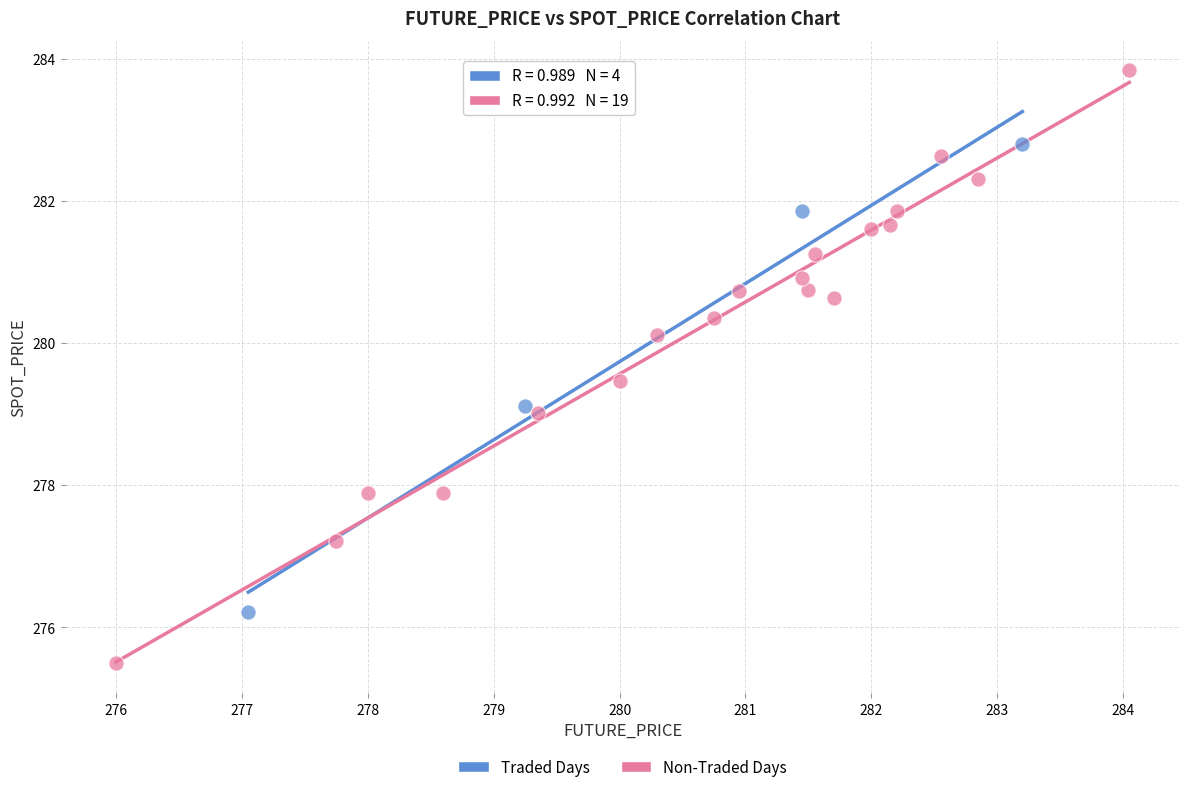

Which series contains the lowest Y value?

Non-Traded Days